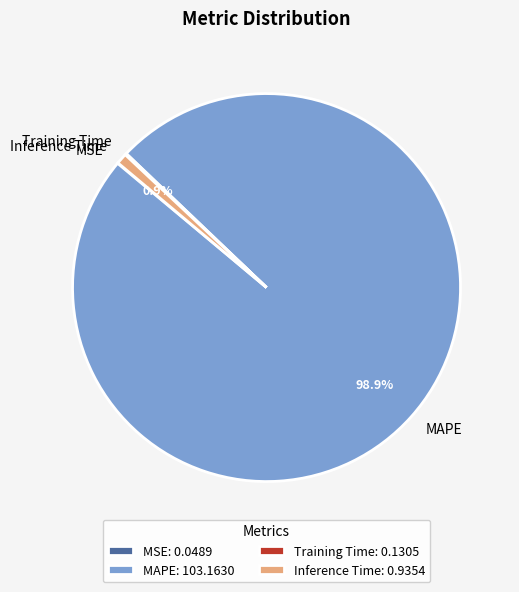

To the nearest percent, what is the difference between the largest and smallest slice percentages?

99%